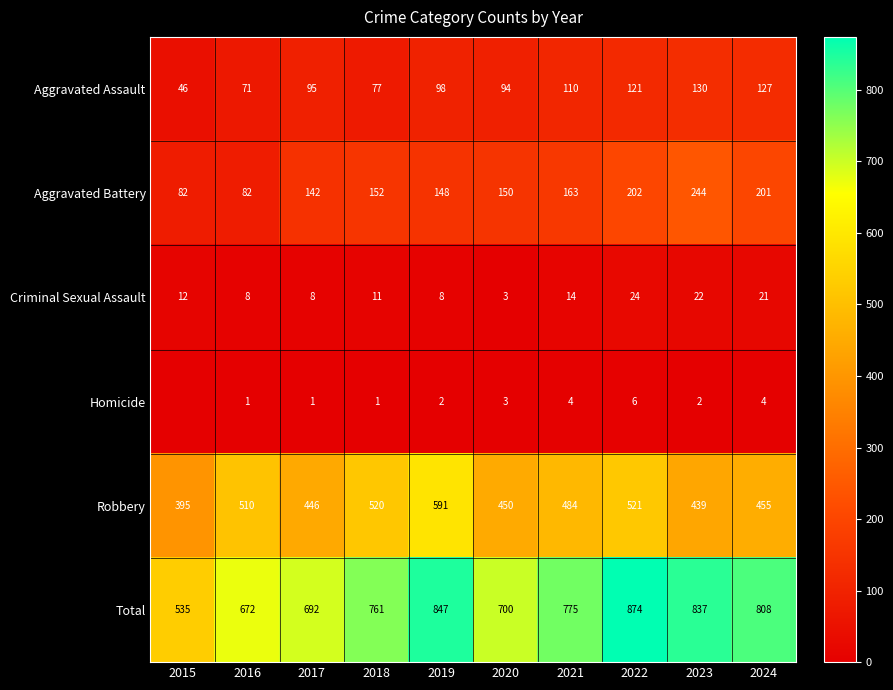

What is the spread (max minus min) of values at 2015?

535